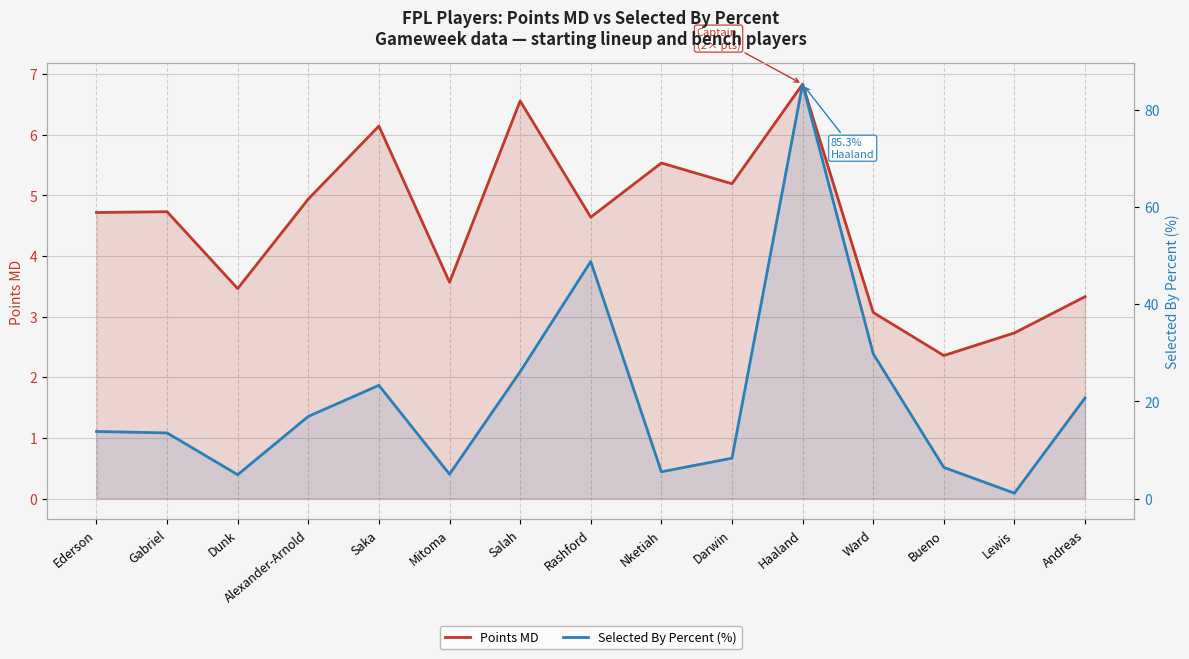

How many interior local peaks does the Selected By Percent (%) series have?

3